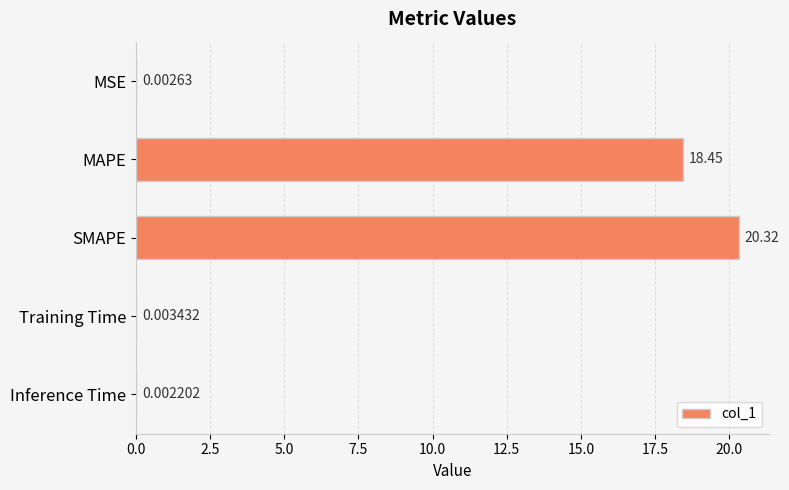

What is the sum of the values at SMAPE and Inference Time?

20.3